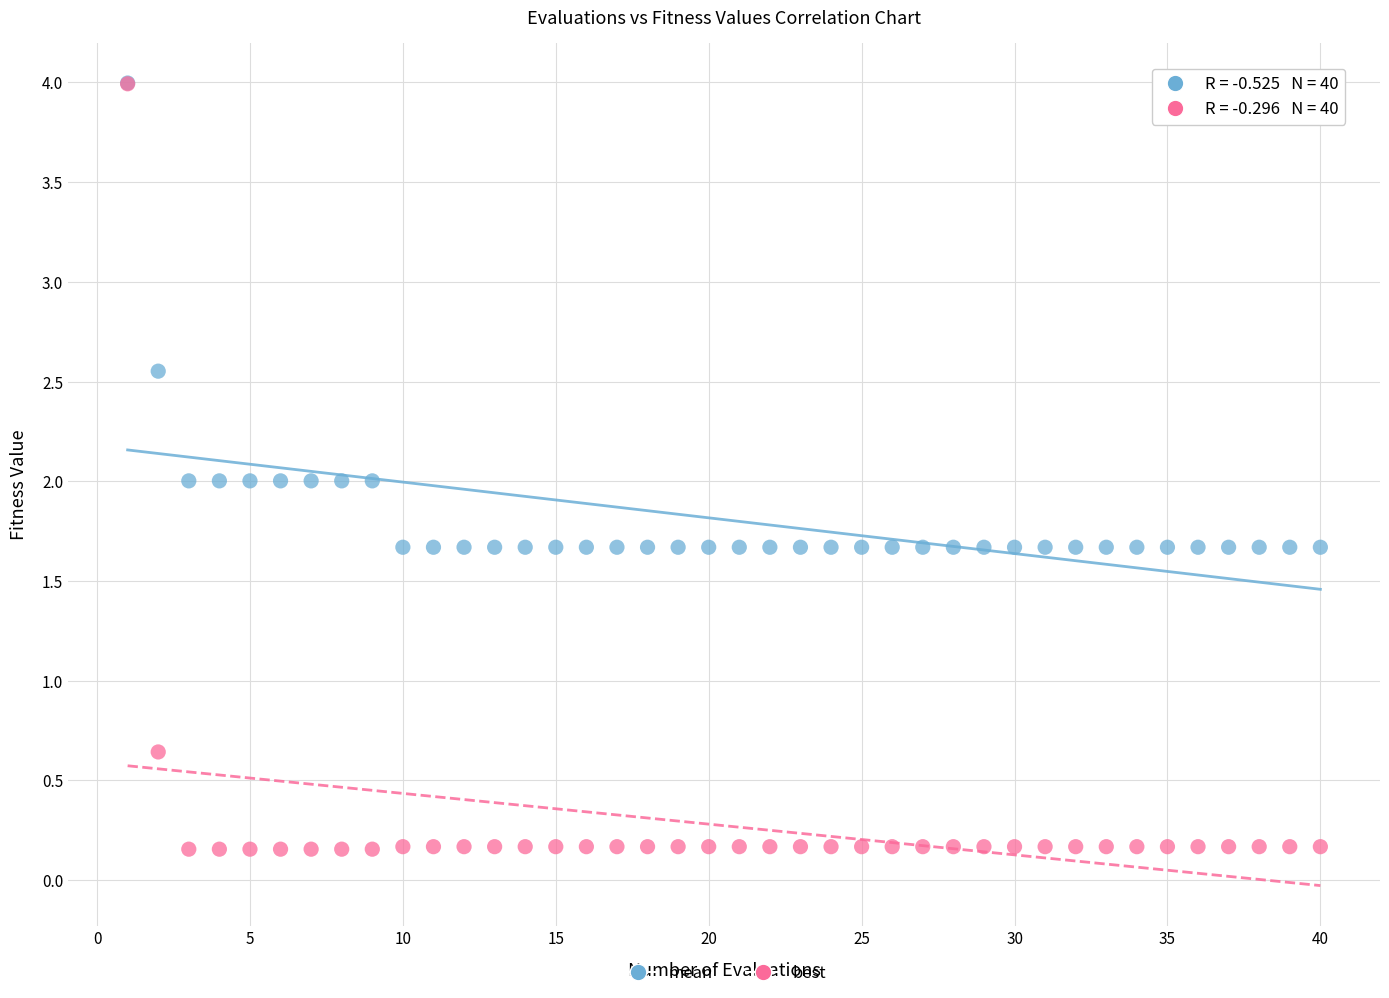

What are all the series names shown in the legend?

mean, best